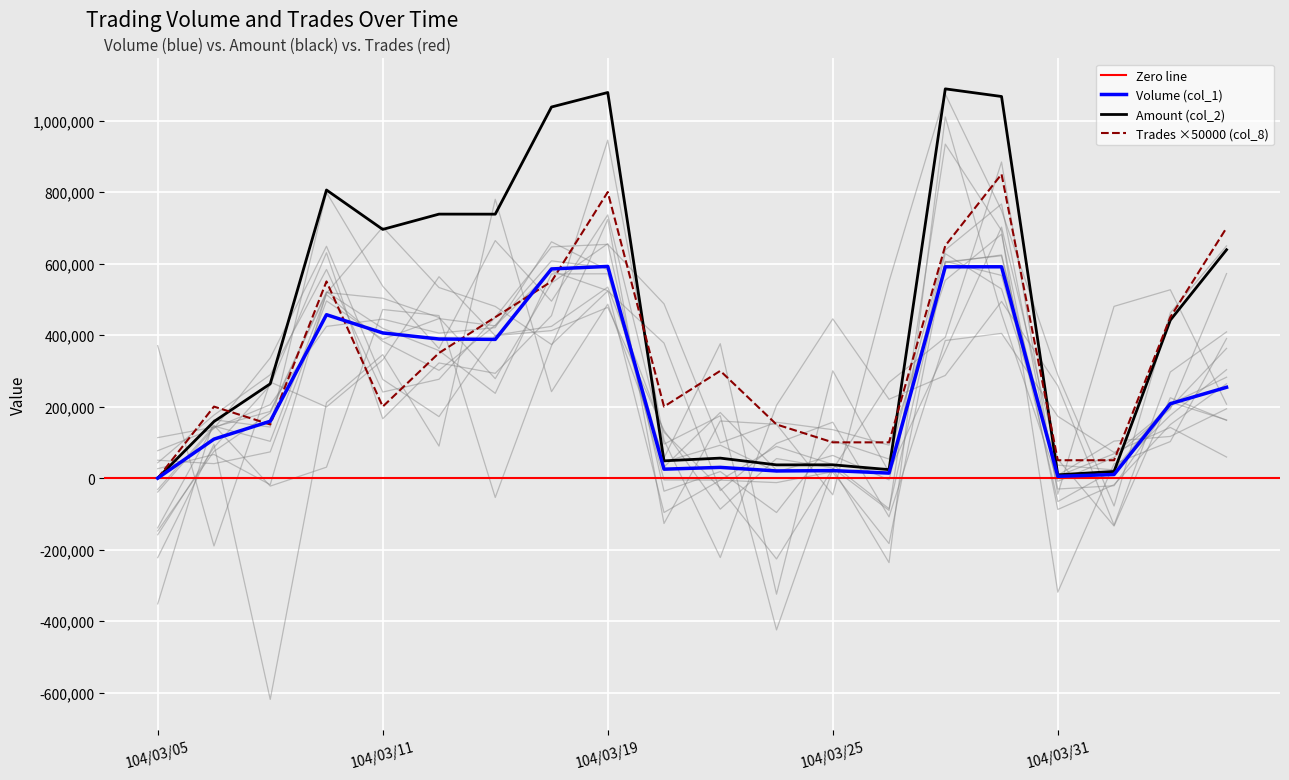

What is the difference between the second highest and minimum values in the Trades (col_8) series?

800000